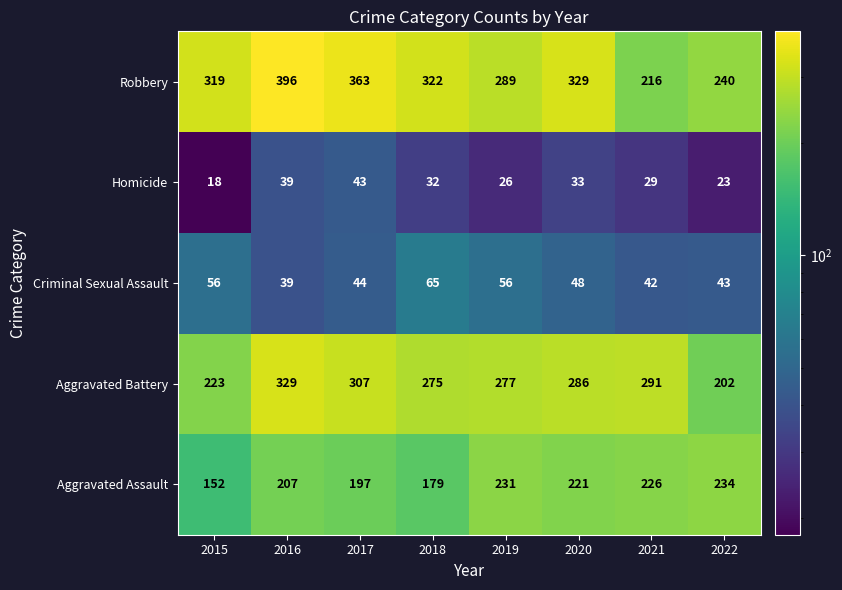

Where does the Robbery series first go above 322?

2016